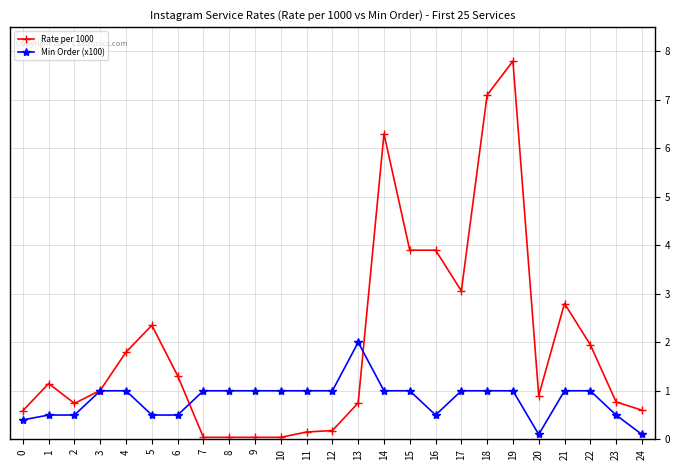

What is the value of the Rate per 1000 point at the 5th from the left?

1.8